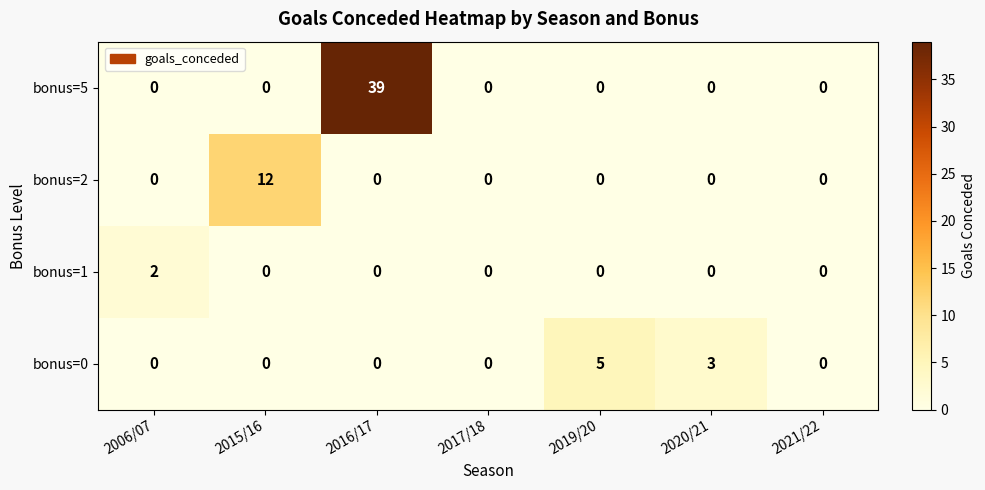

At which category is the sum across all series the highest?

2016/17